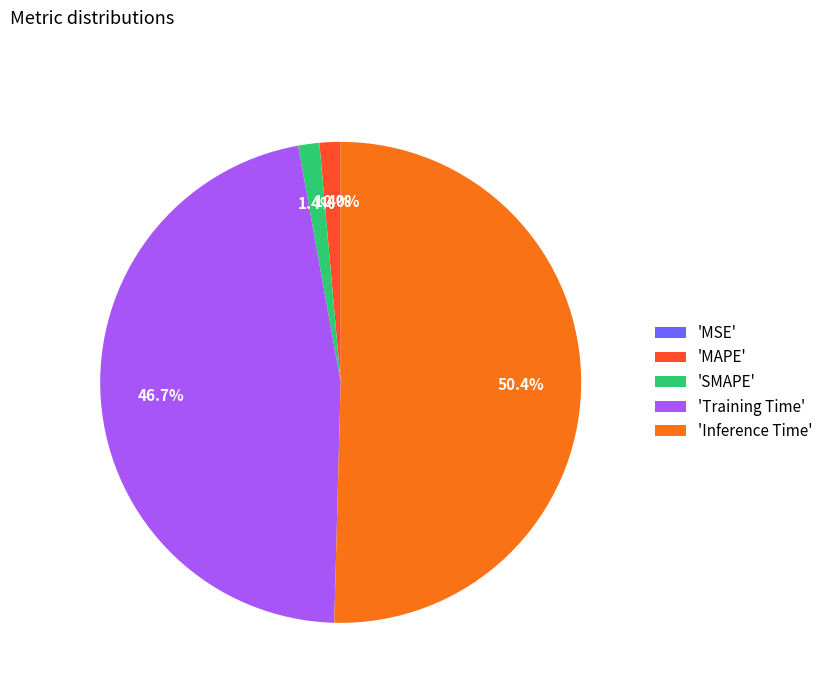

What percentage is NOT represented by MSE?

100.0%